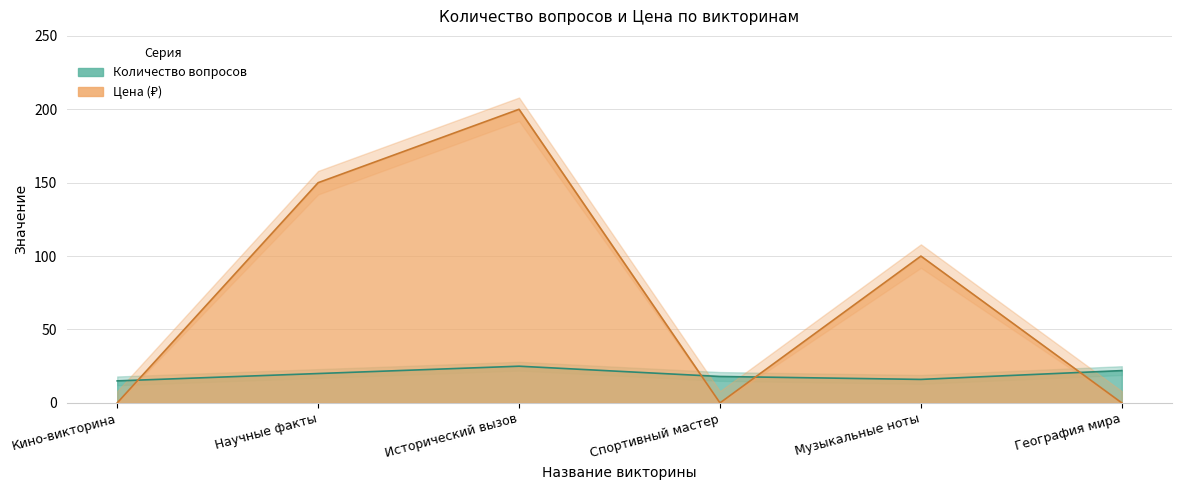

What position from the right is Спортивный мастер?

3